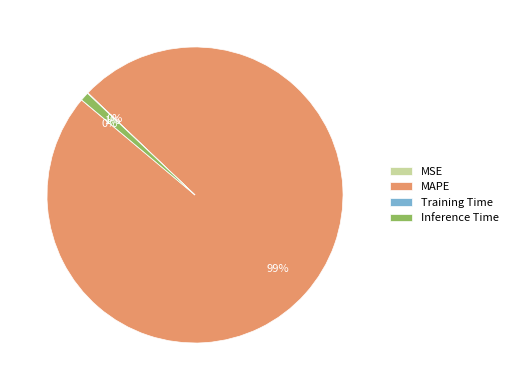

To the nearest percent, what portion does Inference Time represent?

1%